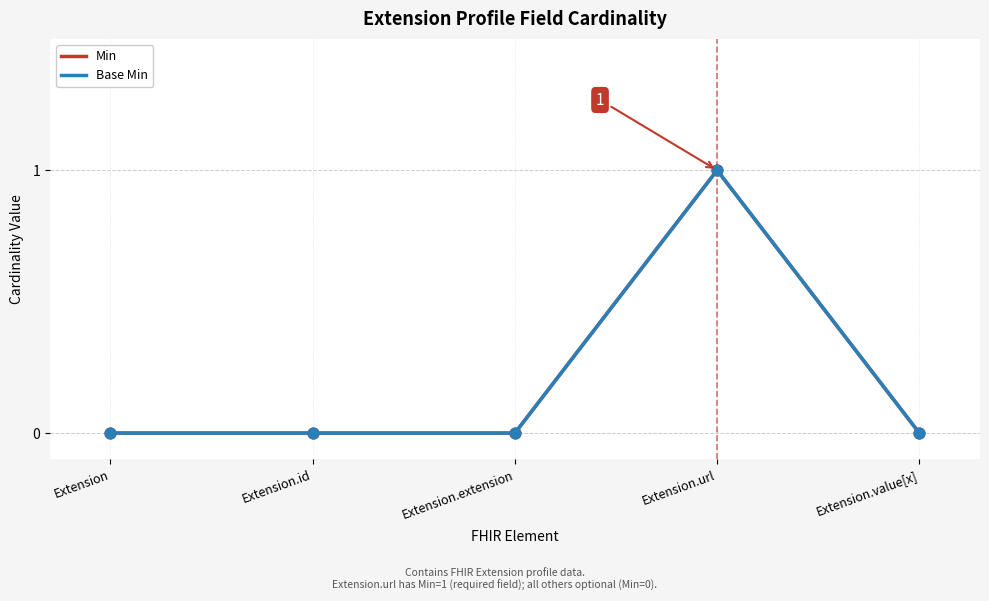

Does the chart have visible grid lines?

Yes